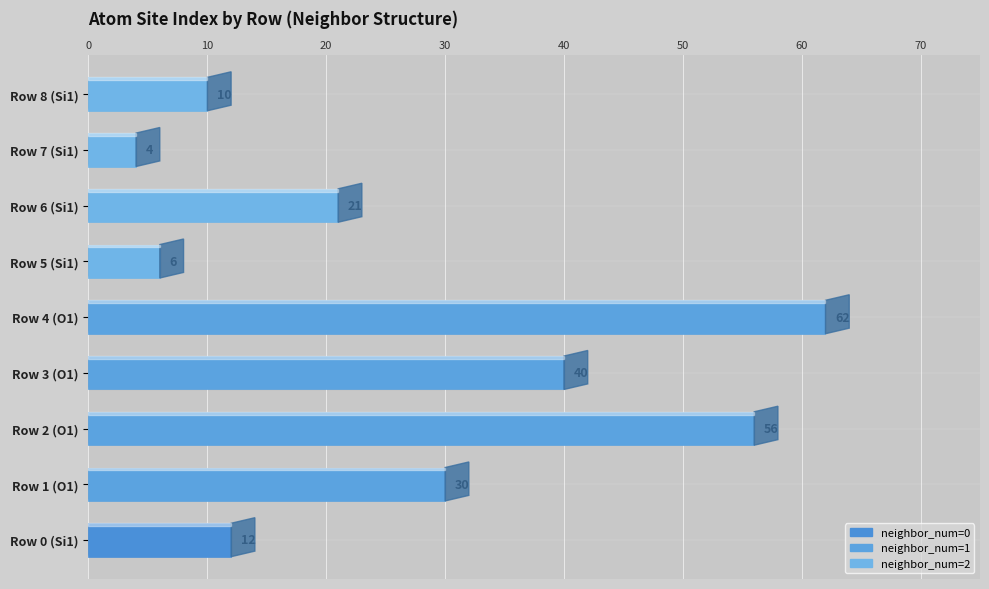

Reading left to right, what are all the values shown in this chart?

0=12	1=30	2=56	3=40	4=62	5=6	6=21	7=4	8=10